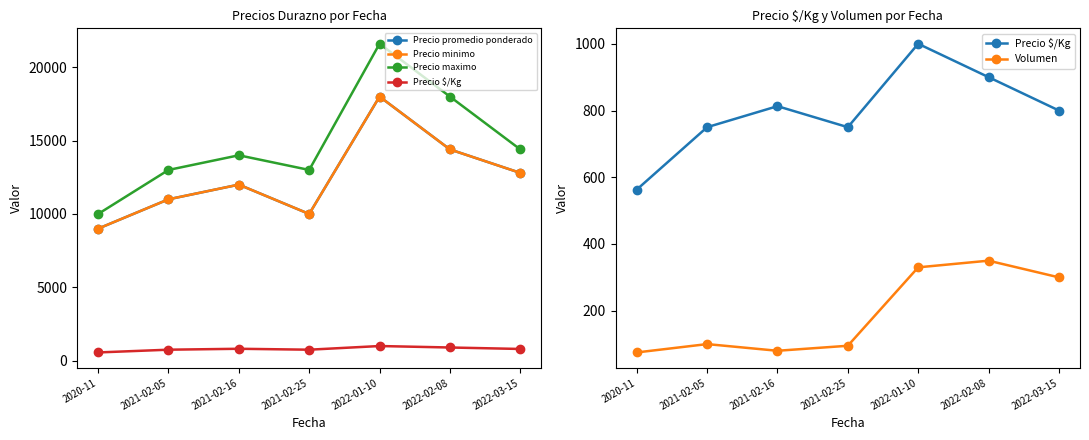

Which category has the lowest value in the Precio promedio ponderado series?

2020-11